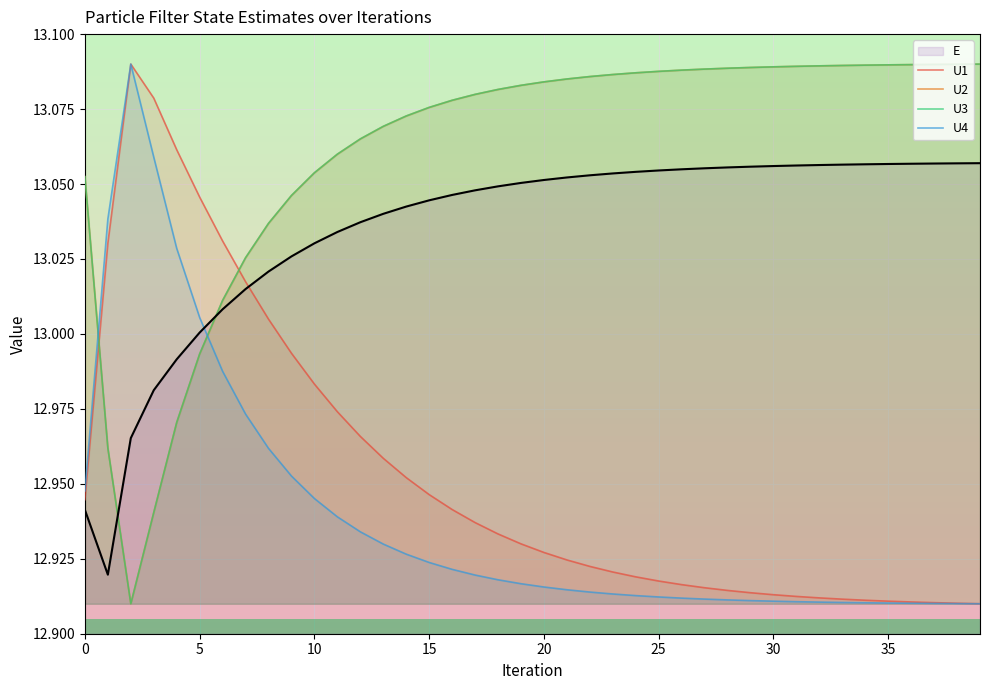

Which series has the largest total across all categories?

U3